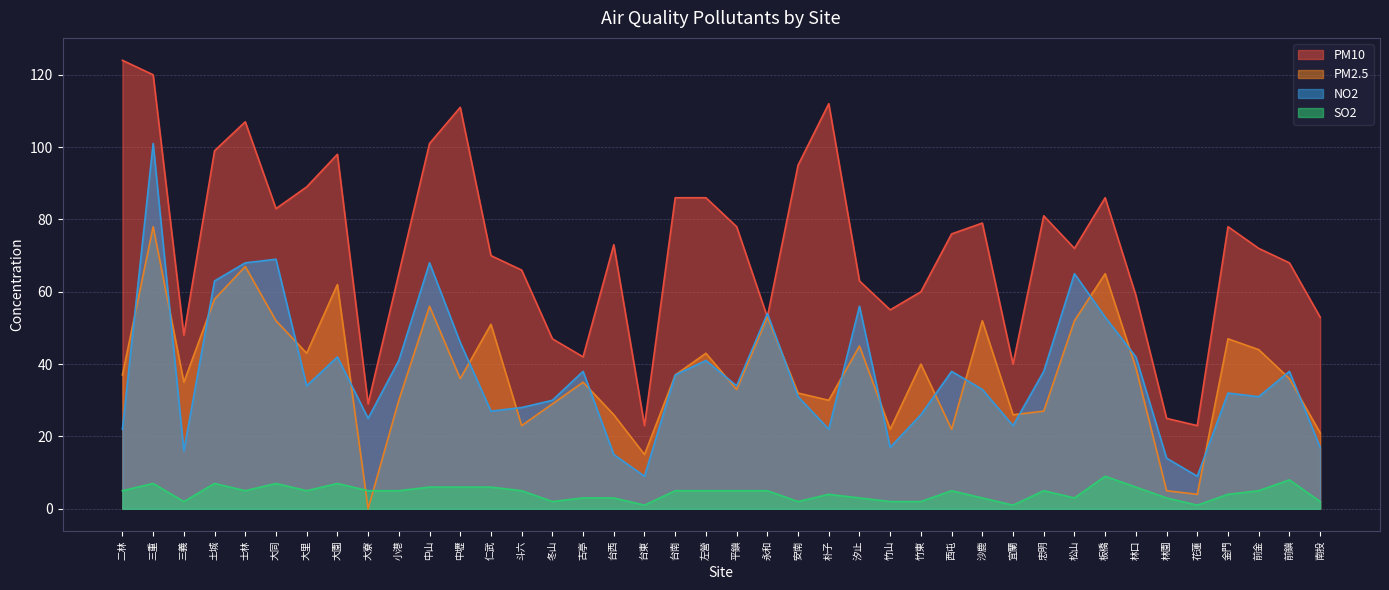

At which label does SO2 first exceed 5?

三重